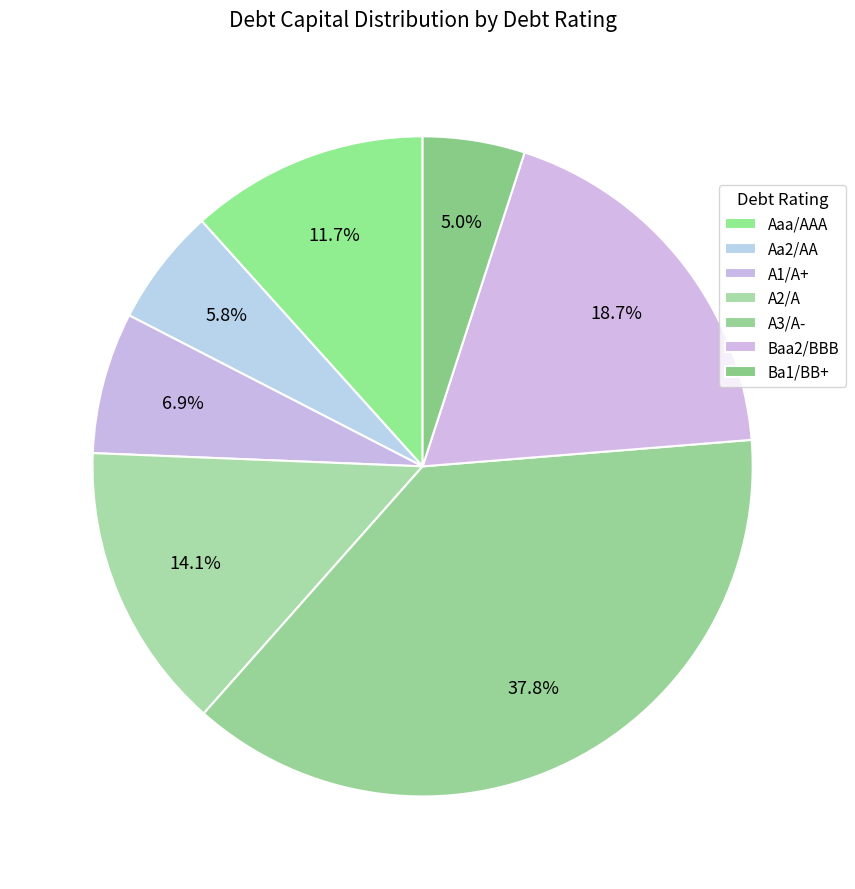

Does Ba1/BB+ account for over 50% of the chart?

No